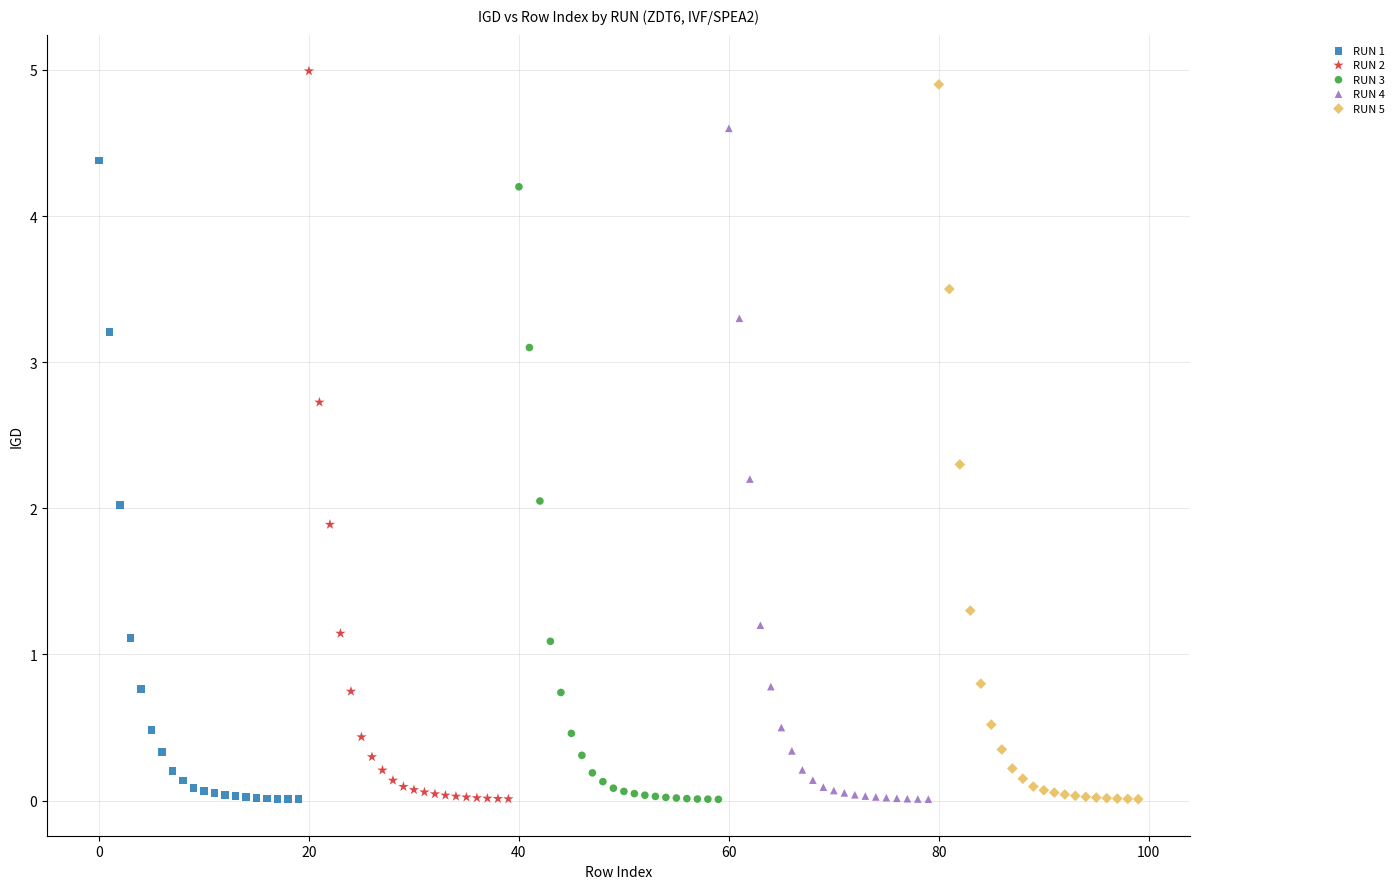

Which series has the largest Y range (max minus min)?

RUN 2